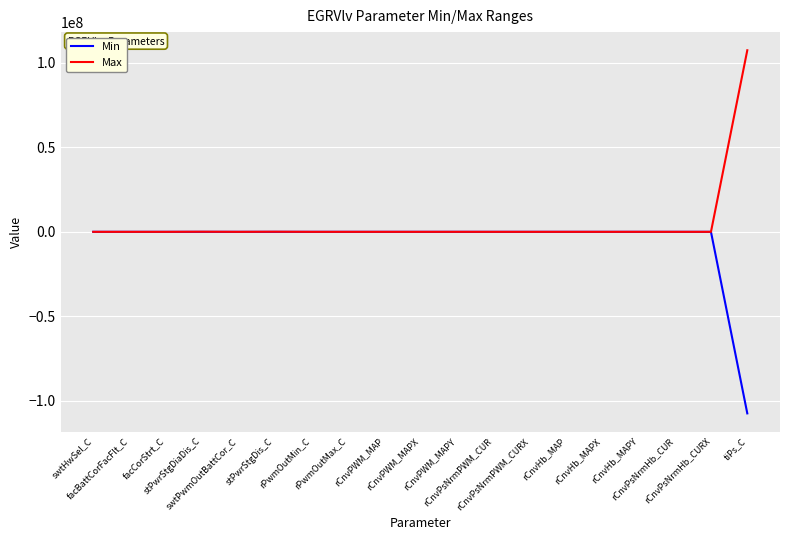

What is the maximum value shown in the chart?

107374182.0